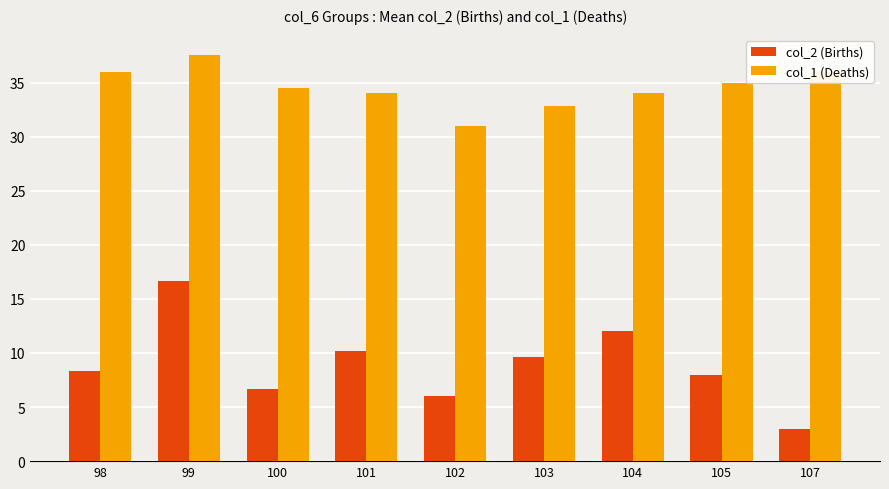

At which label does col_2 (Births) first exceed 8?

98